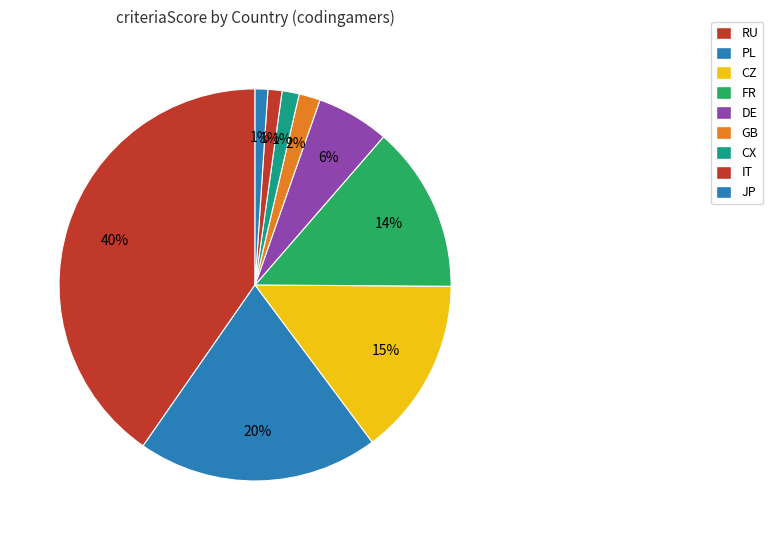

How many slices are in this pie chart?

9